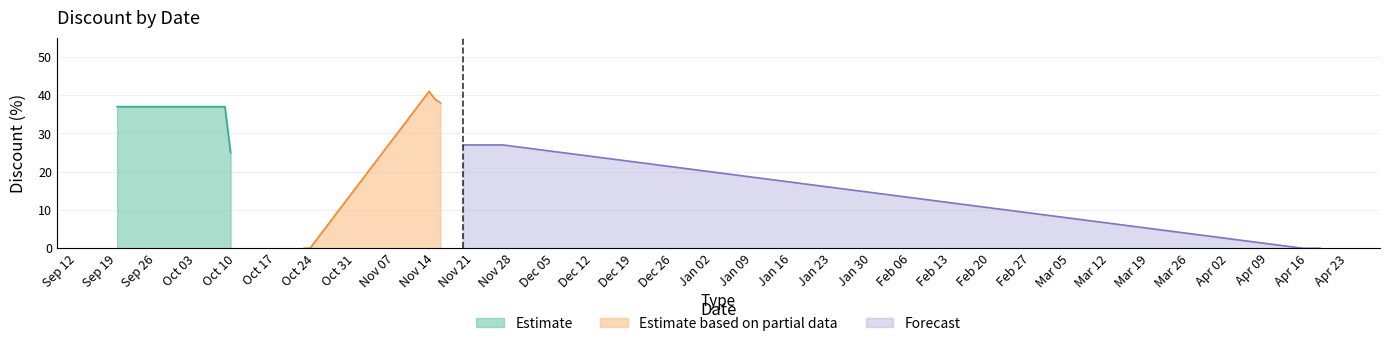

True or false: Estimate has a value of 37 at Sep 26.

True